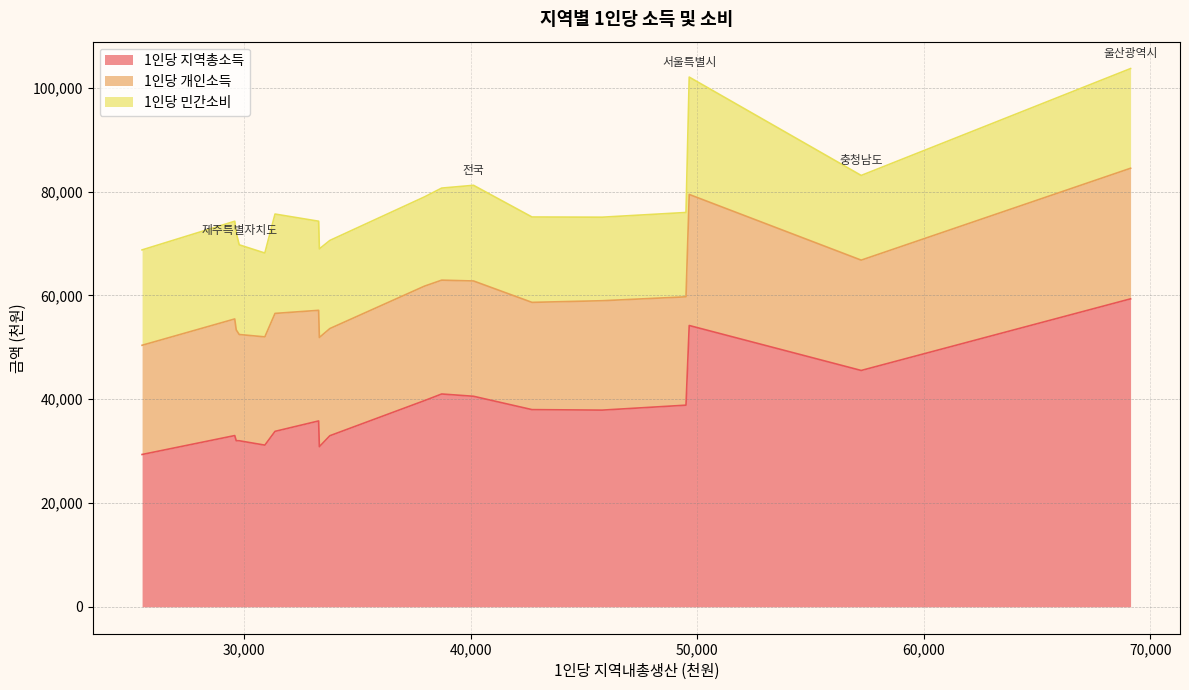

The value of 1인당 개인소득 at 울산광역시 is 10805. True or false?

False